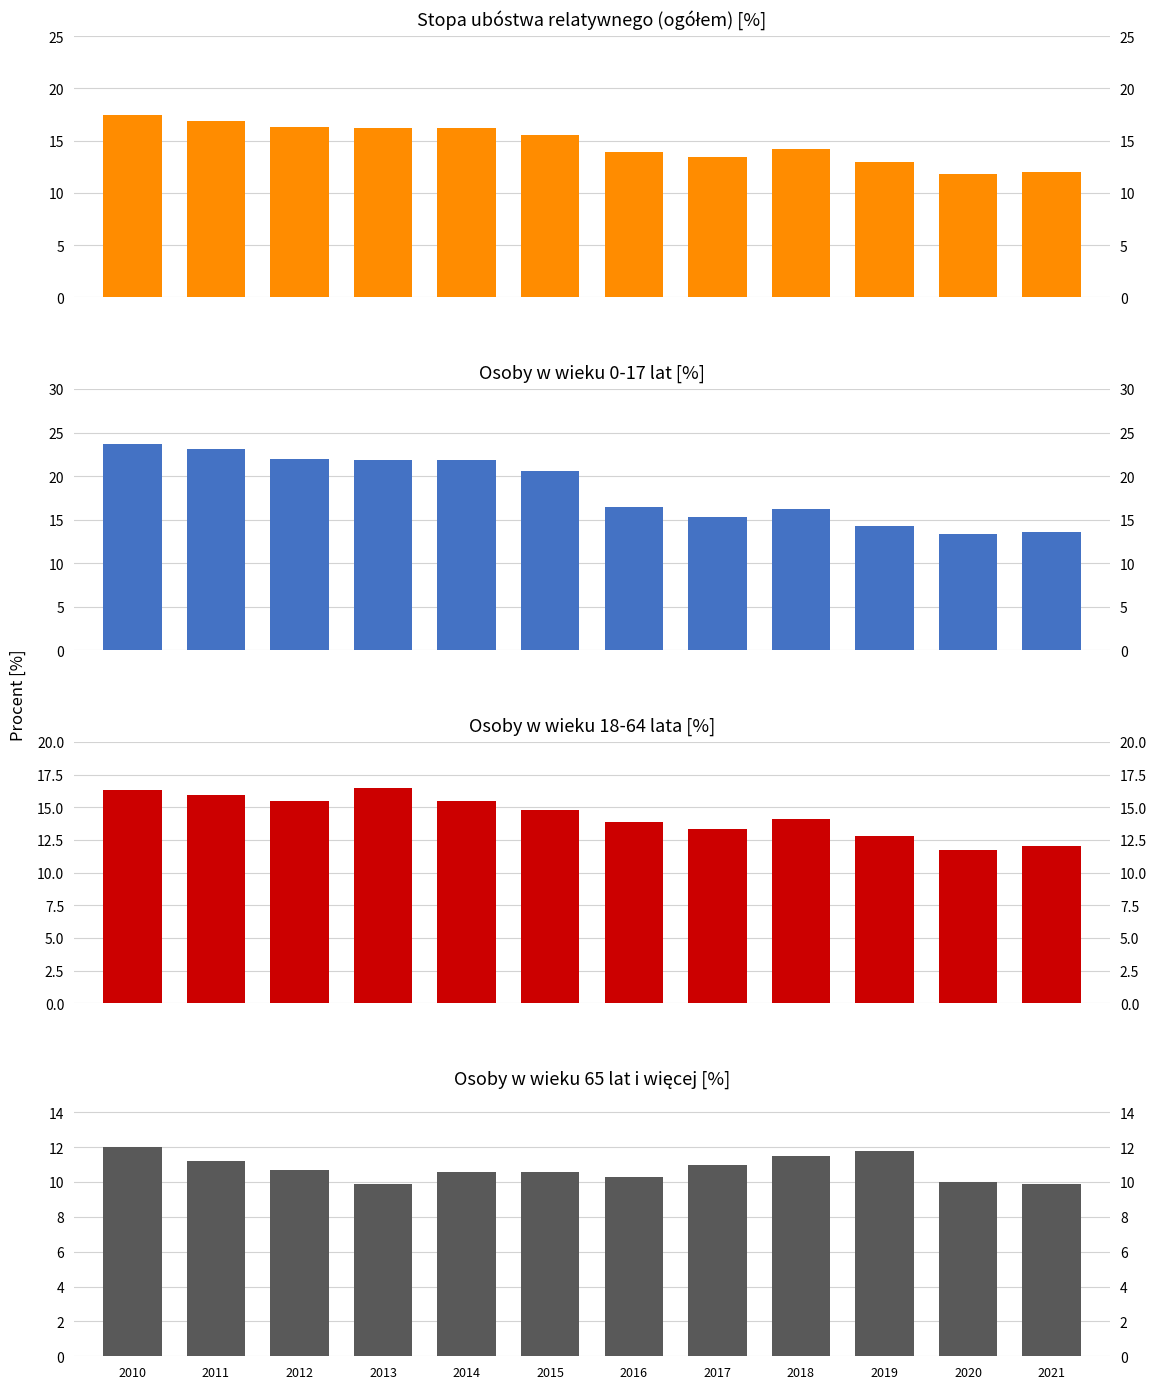

Which category has the highest value in the osoby w wieku 18-64 lata series?

2013